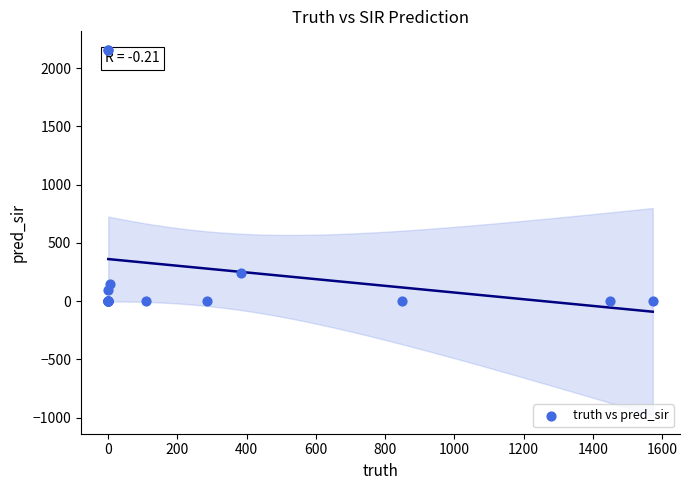

What Y value in the scatter plot is closest to 1079?

244